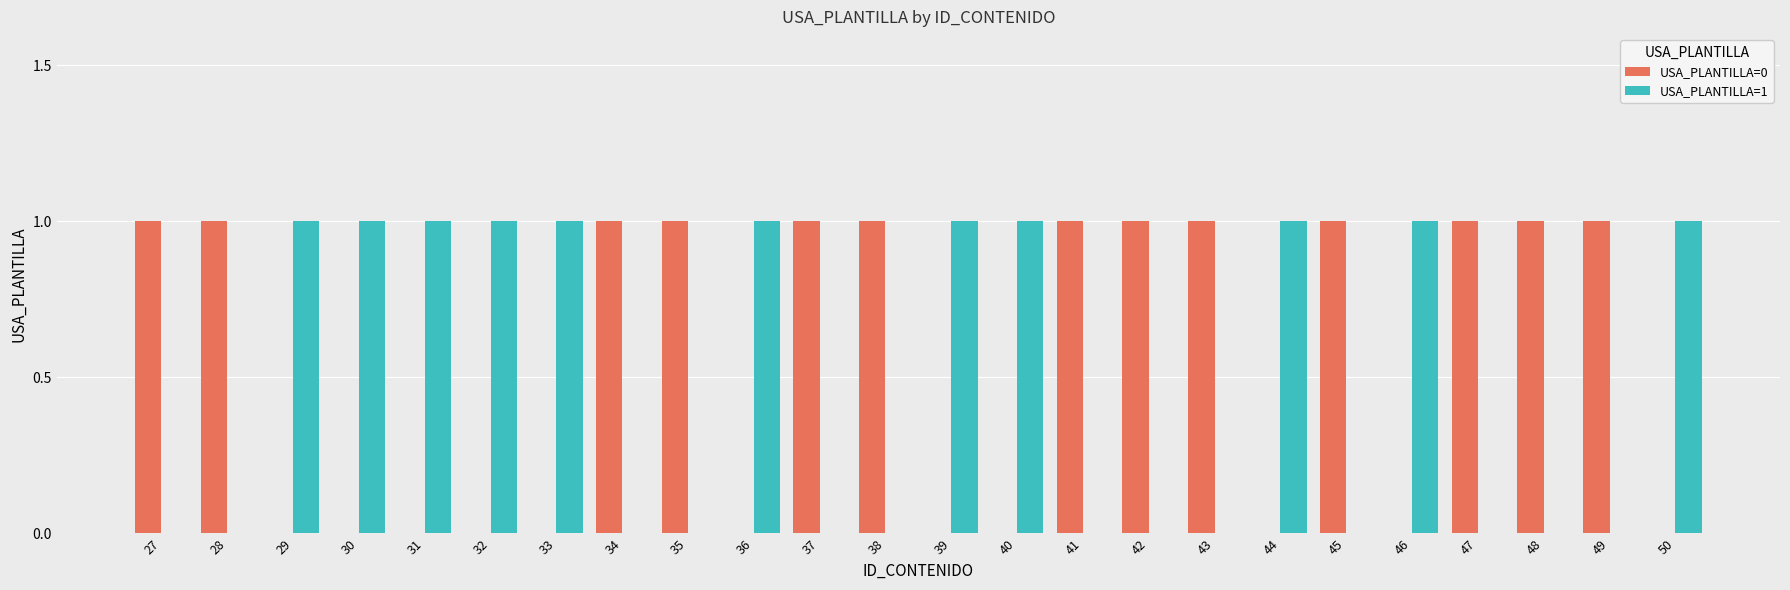

Reading right to left, transcribe all the data shown in this chart.

USA_PLANTILLA=0: 0	1	1	1	0	1	0	1	1	1	0	0	1	1	0	1	1	0	0	0	0	0	1	1
USA_PLANTILLA=1: 1	0	0	0	1	0	1	0	0	0	1	1	0	0	1	0	0	1	1	1	1	1	0	0